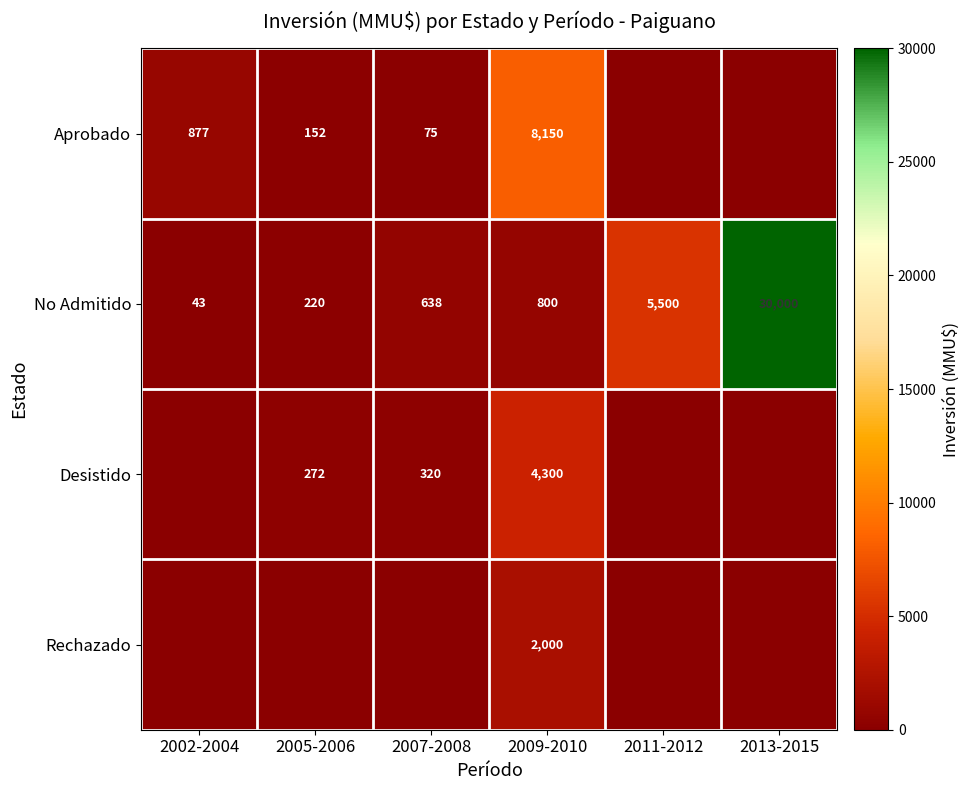

What is the maximum value shown in the chart?

30000